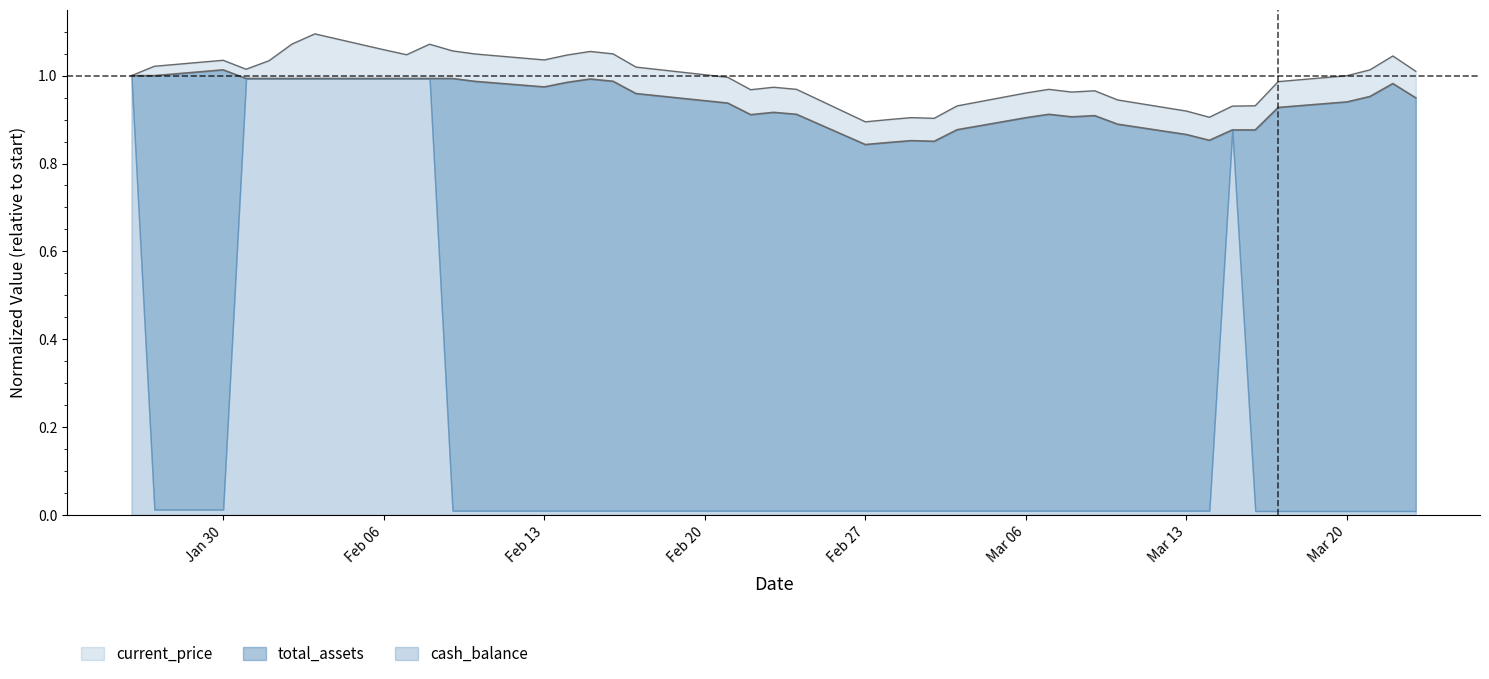

True or false: current_price has more than 2 points higher than both neighbors.

True